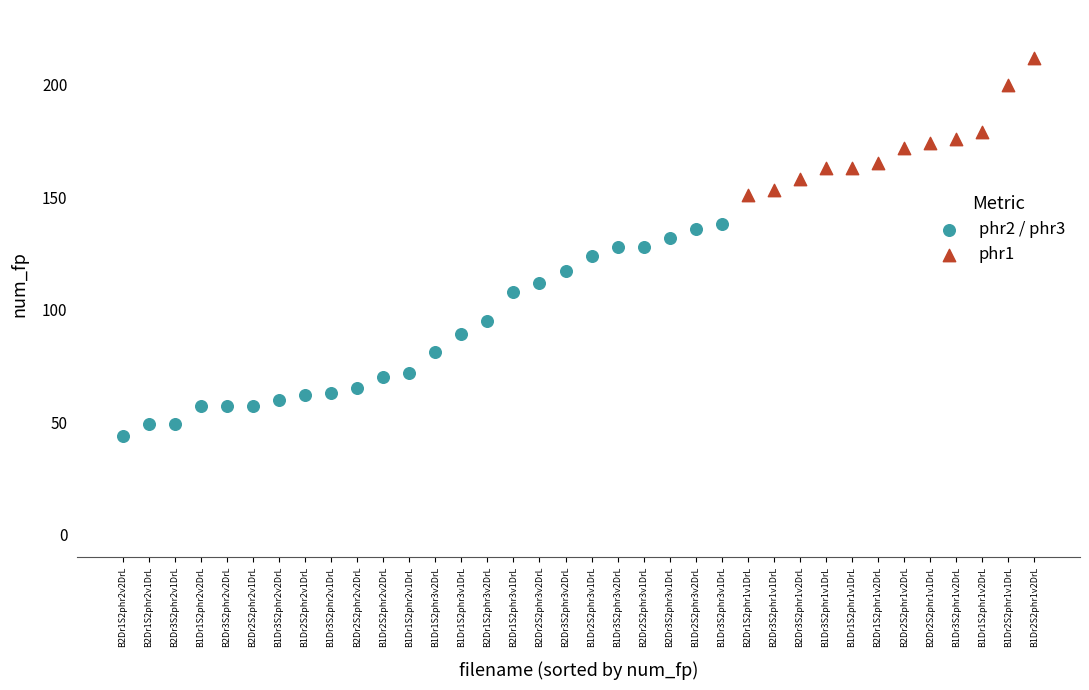

Which series contains the highest Y value?

phr1